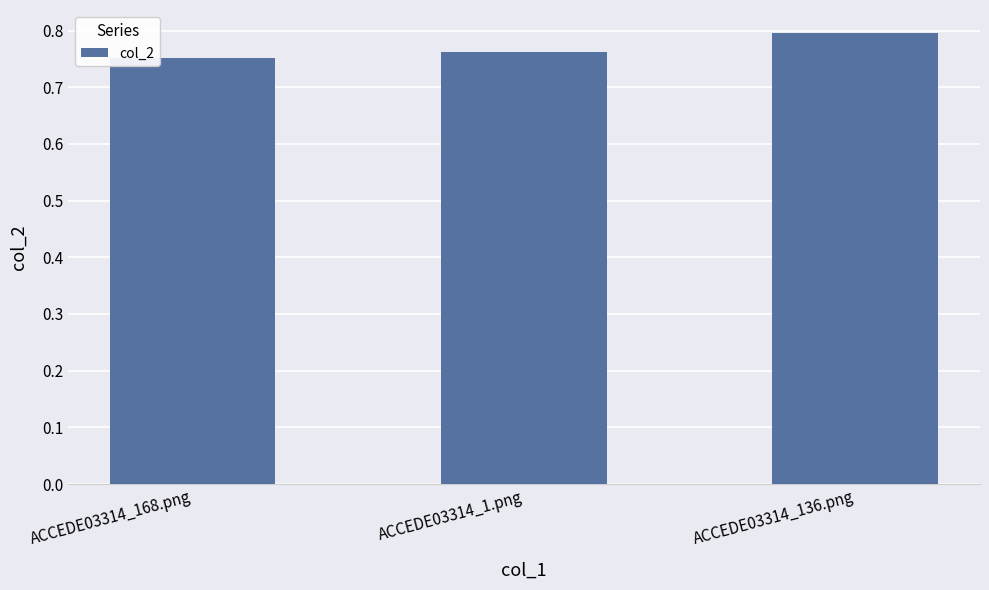

List the labels in order of value, smallest first.

ACCEDE03314_168.png, ACCEDE03314_1.png, ACCEDE03314_136.png